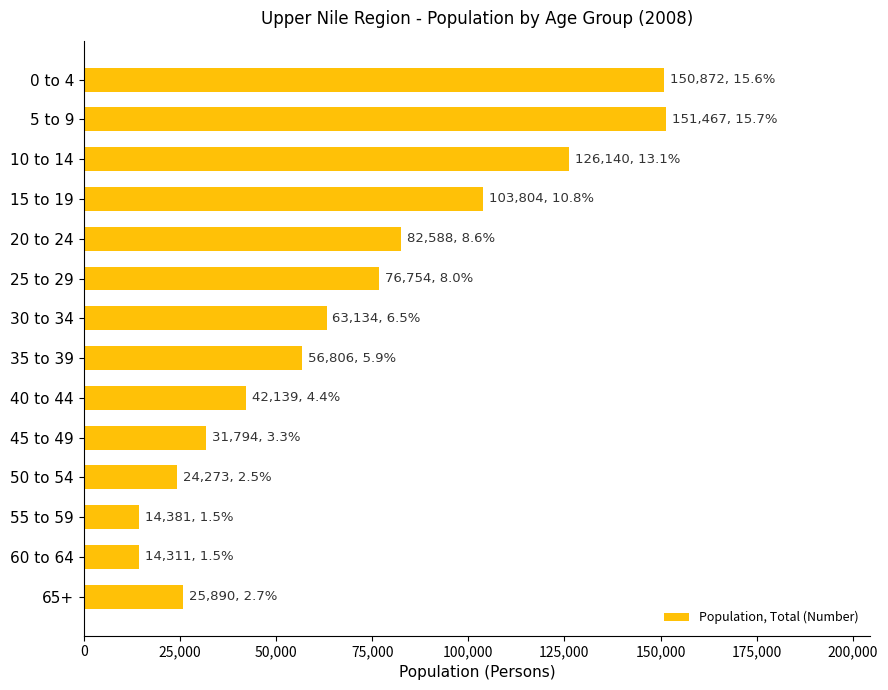

Approximately how many times larger is the value at 45 to 49 compared to 25 to 29?

0.4